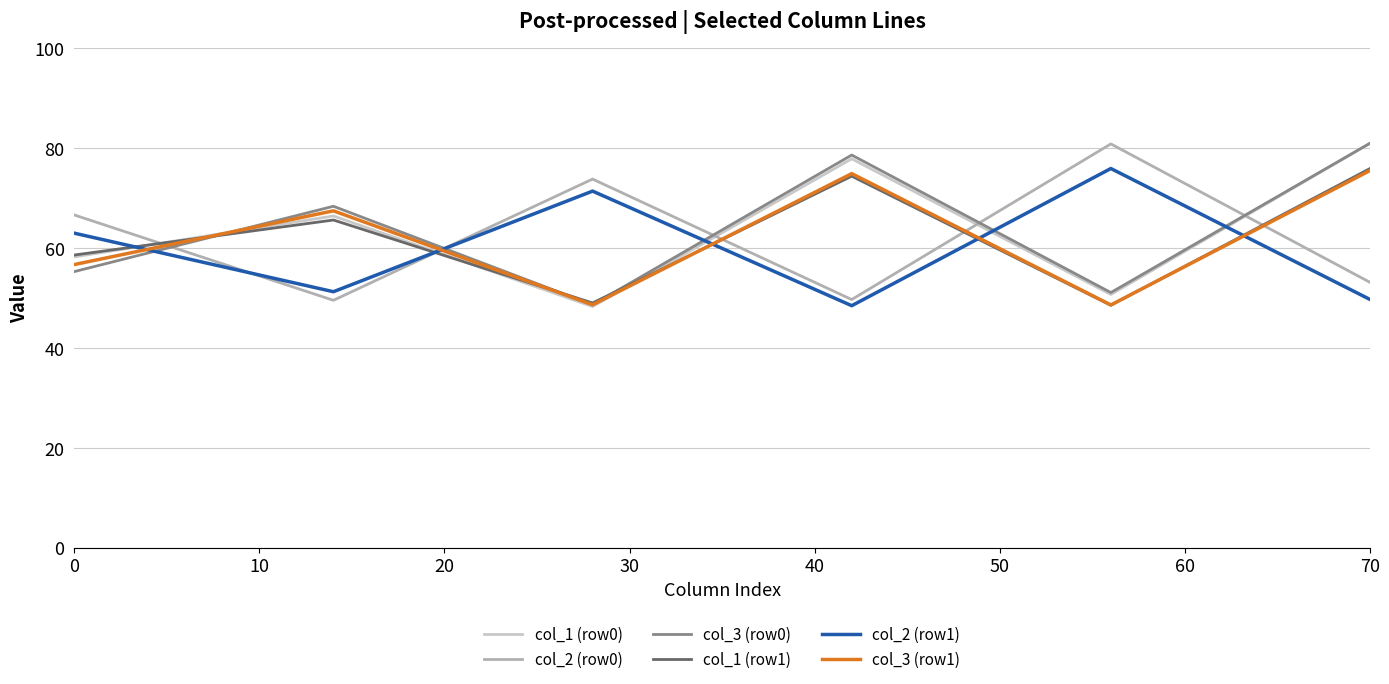

Which series ends up on top after the final intersection of col_3 (row1) and col_2 (row0)?

col_3 (row1)